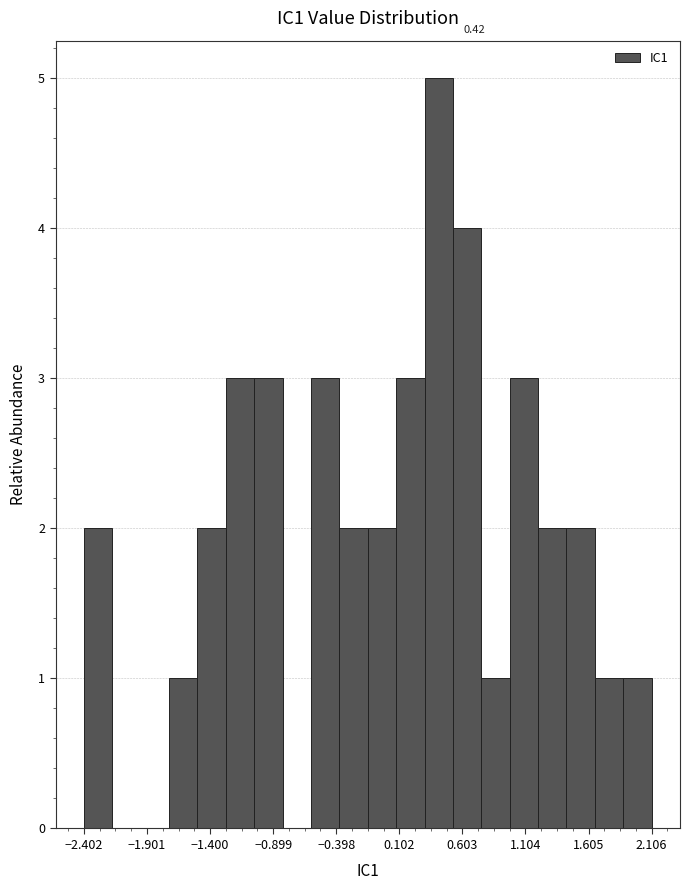

Around what value on the x-axis is the tallest bar? Give the approximate position of its centre, as read against the axis.

0.4